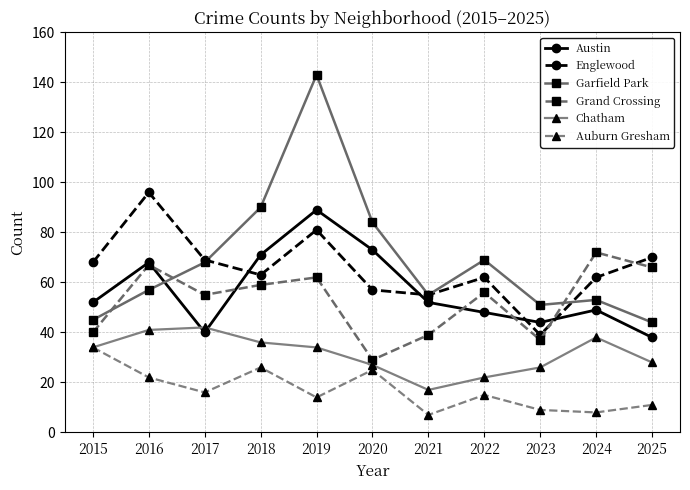

What is the difference between the maximum and minimum values in the Englewood series?

57